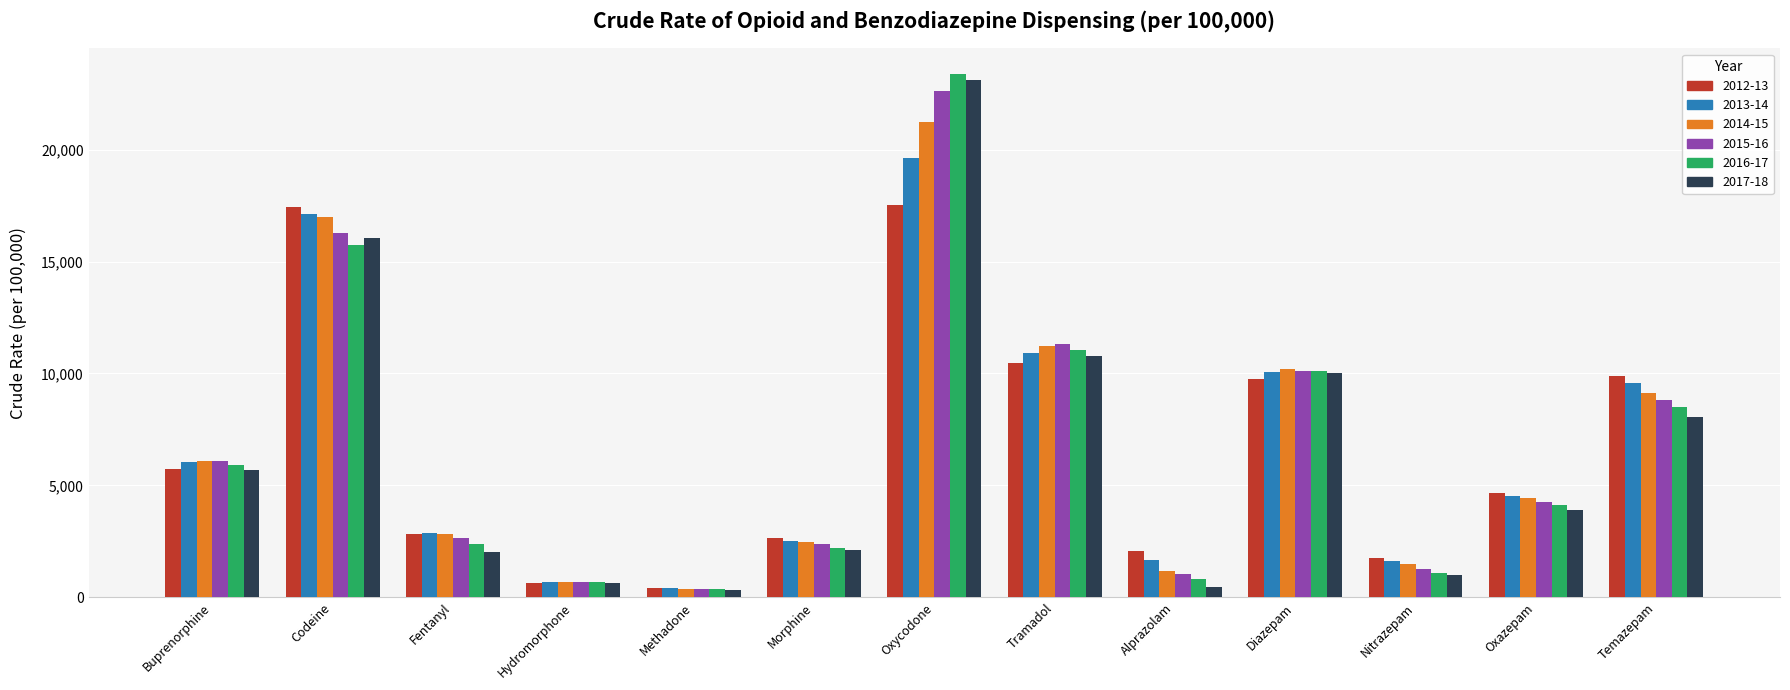

What is the difference between the highest and lowest values at Alprazolam?

1617